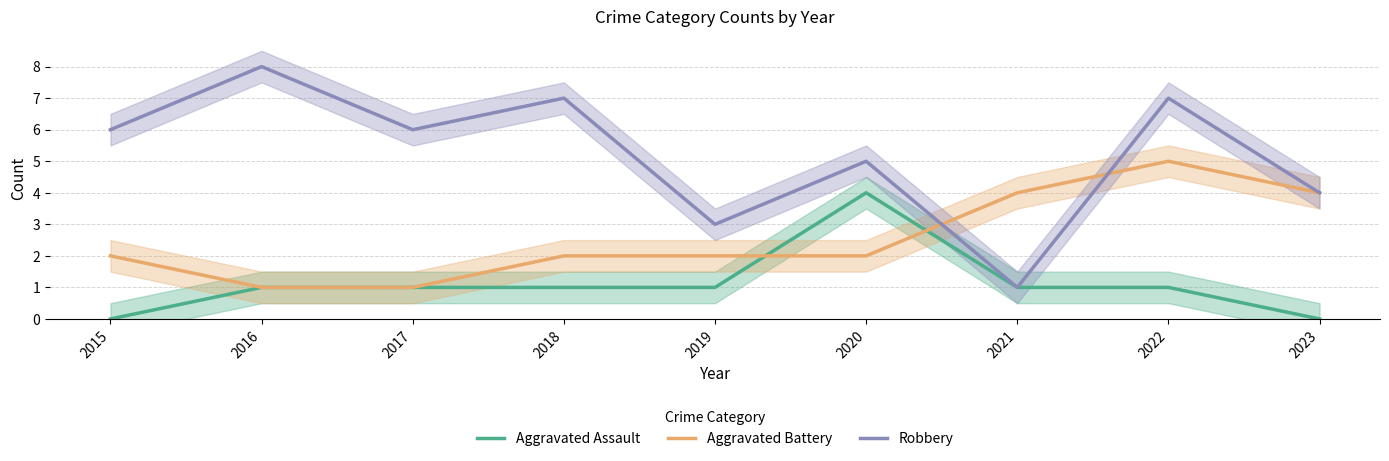

How many data points in Aggravated Battery are above 2?

3